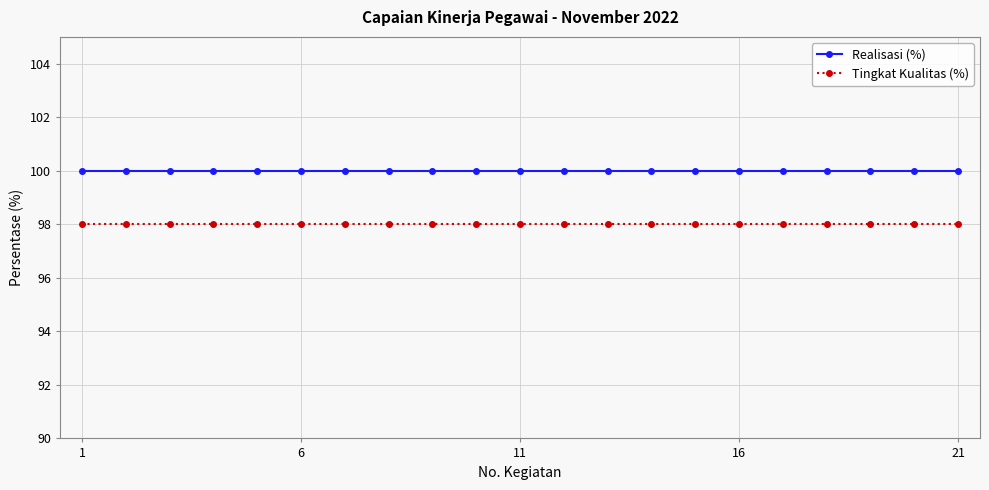

List the series in order of their peak value, highest first.

Realisasi (%), Tingkat Kualitas (%)